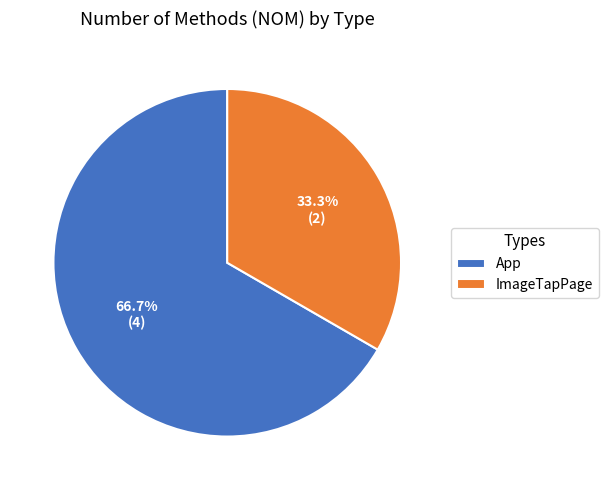

Rank the categories by value from lowest to highest.

ImageTapPage, App